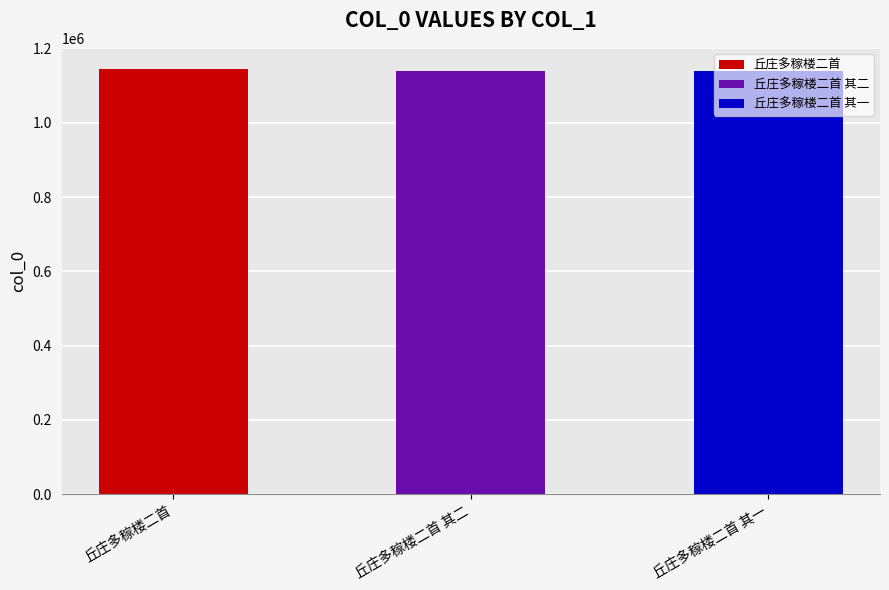

Reading left to right, extract all data points from this chart.

1144400	1138678	1138679